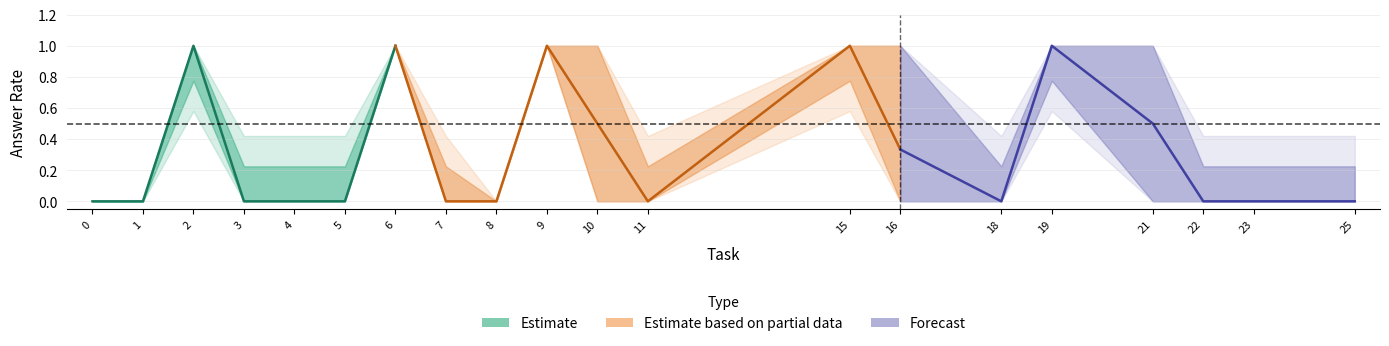

True or false: upper_estimate has more than 2 points higher than both neighbors.

True